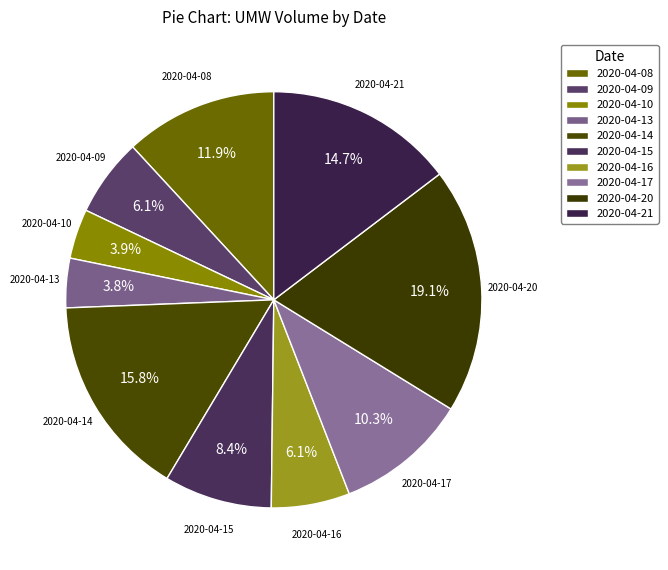

What percentage do 2020-04-14 and 2020-04-20 together represent?

34.9%